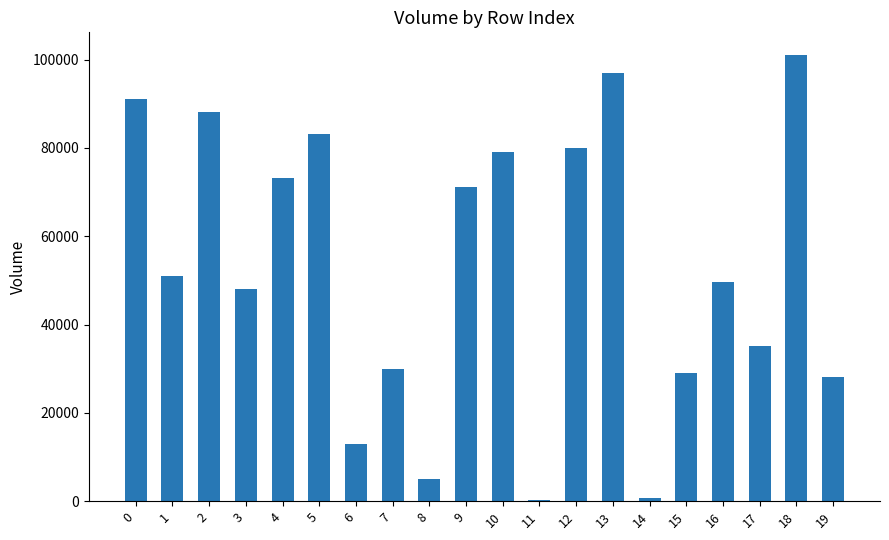

What is the value of the 5th bar from the left?

73089.8